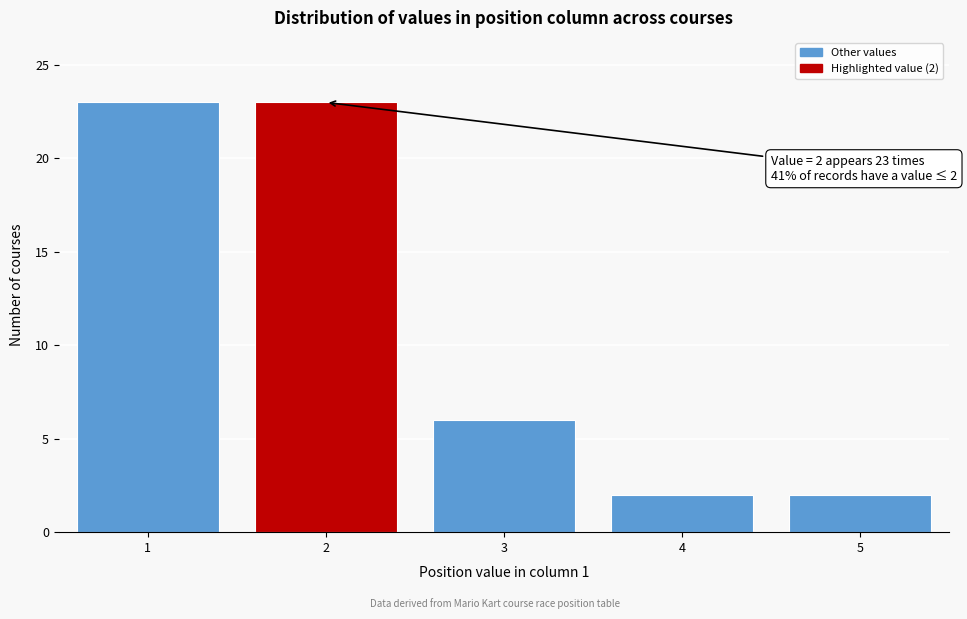

Reading right to left, extract all data points from this chart.

5=2	4=2	3=6	2=23	1=23